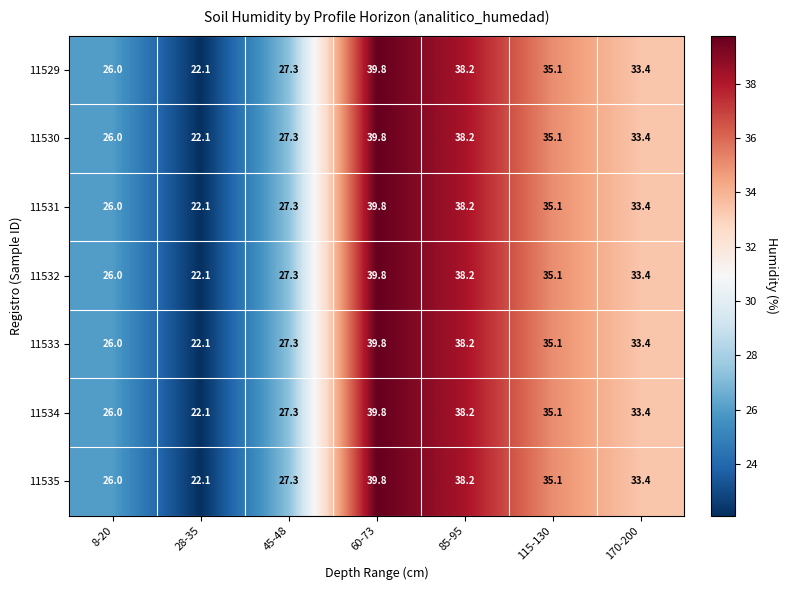

What is the sum of the 11533 values at 8-20 and 45-48?

53.3